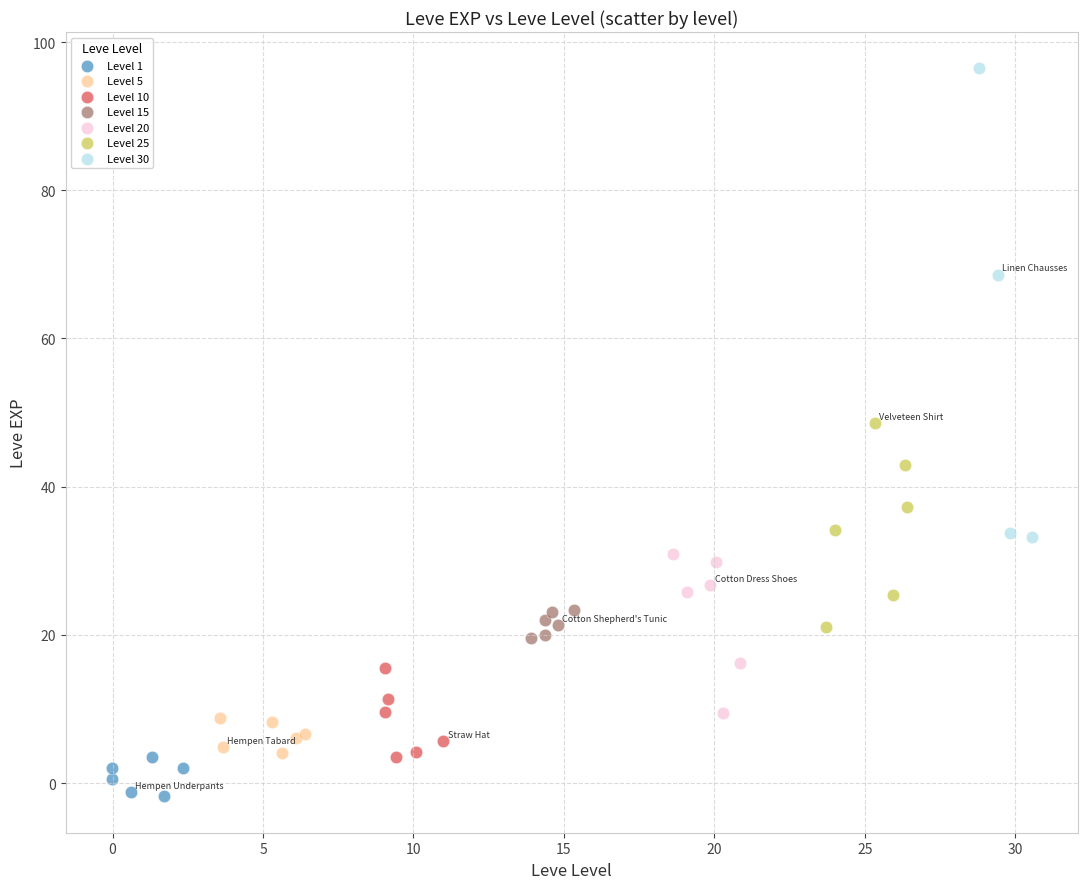

Which series reaches the minimum Y coordinate?

Level 1